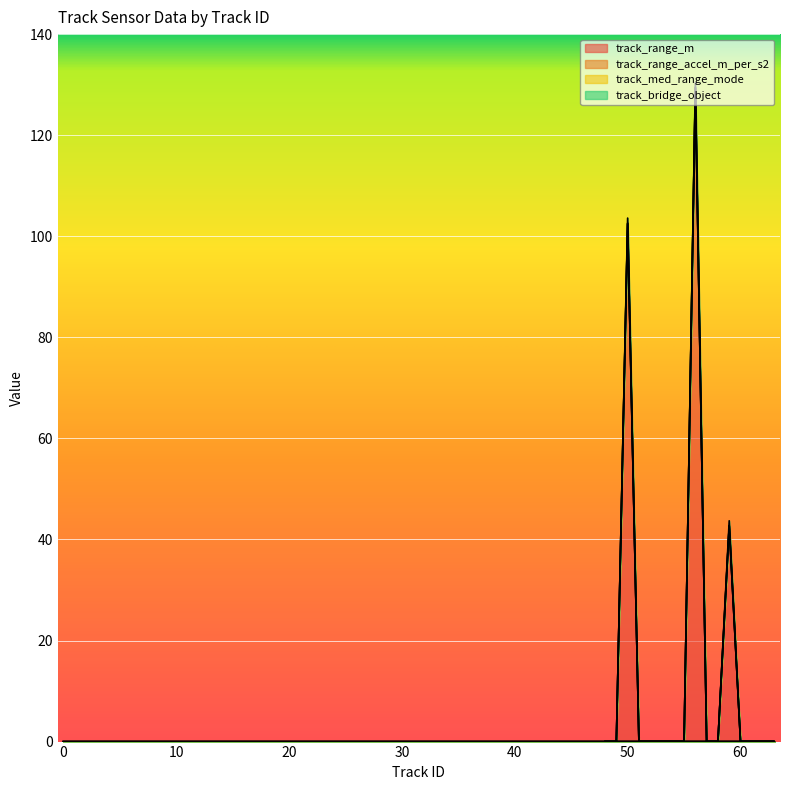

Is it true that track_bridge_object equals 0.3 at 58?

False